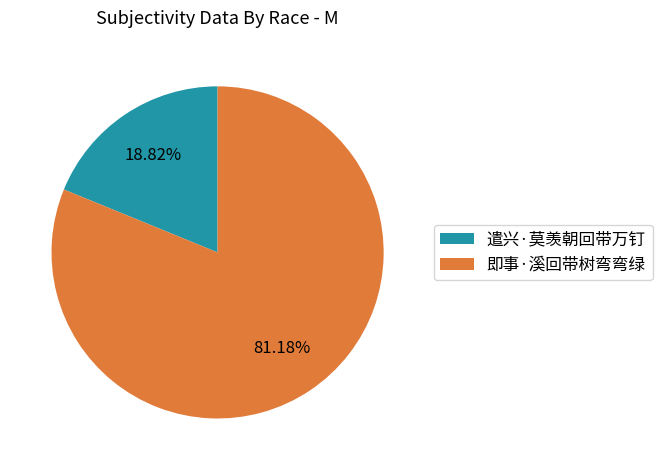

Count the number of slices in the pie.

2